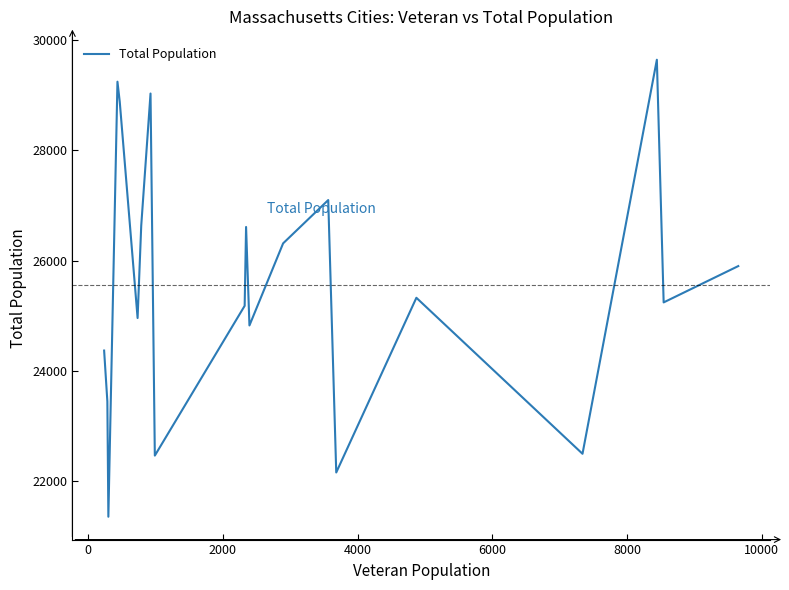

What is the difference between the maximum and minimum values?

8305